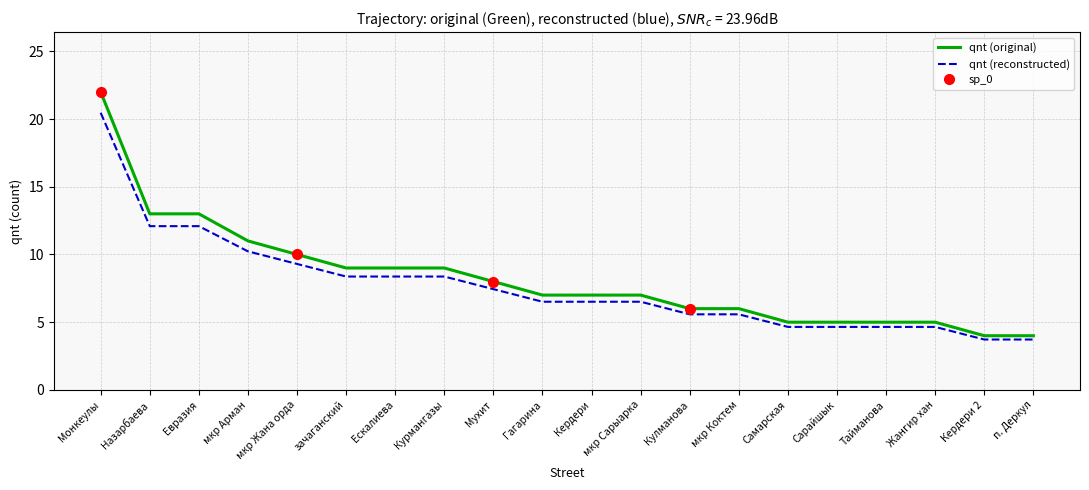

True or false: qnt (reconstructed) and qnt (original) cross at least once.

False